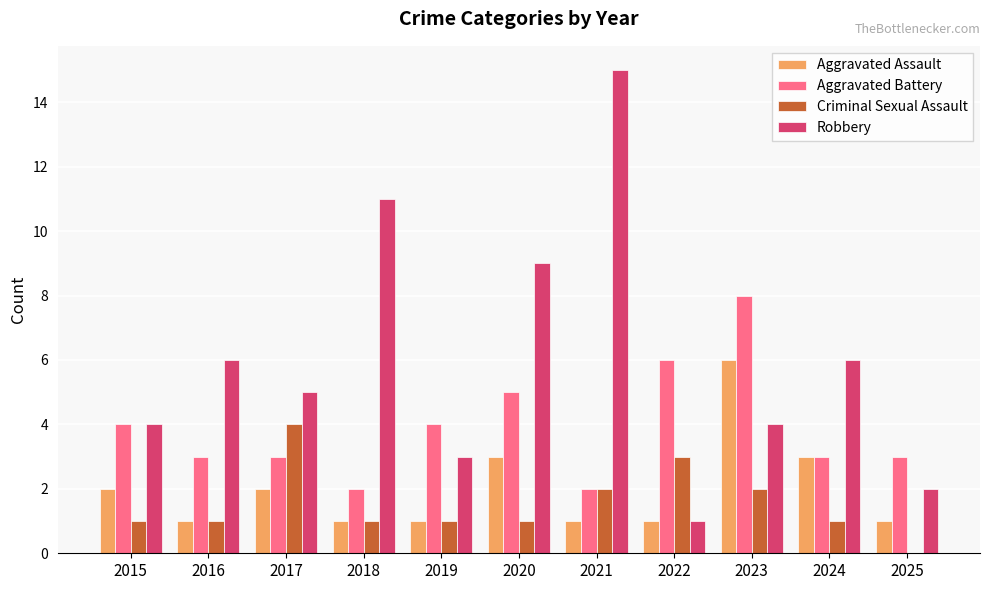

Does the chart contain stacked bars?

No